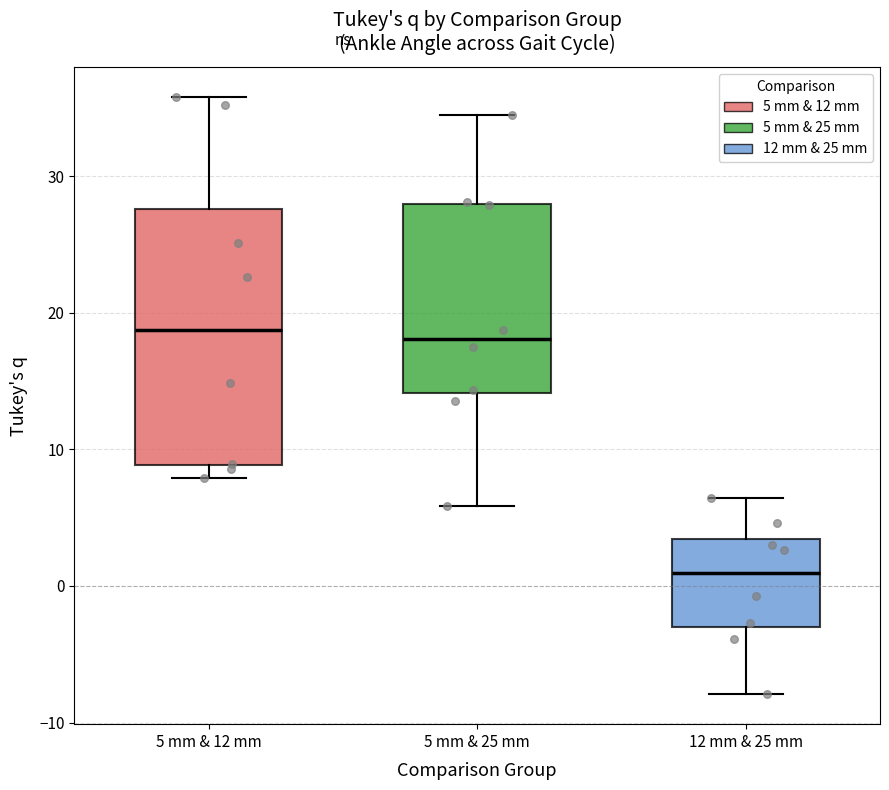

Which box's median line is the lowest?

12 mm & 25 mm